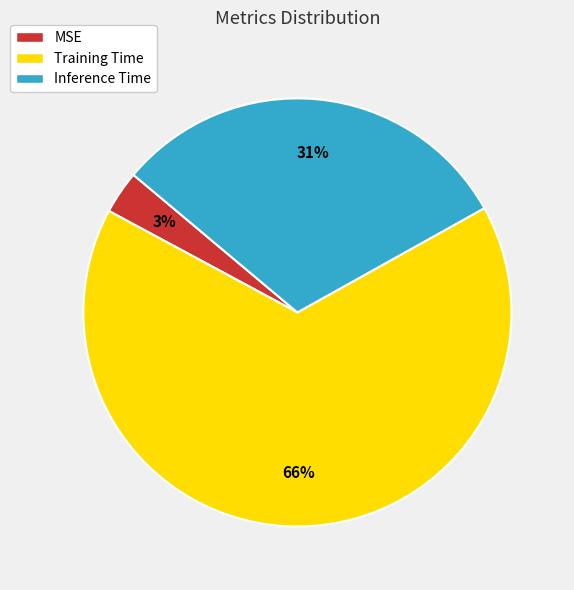

Does MSE represent more than half of the total?

No